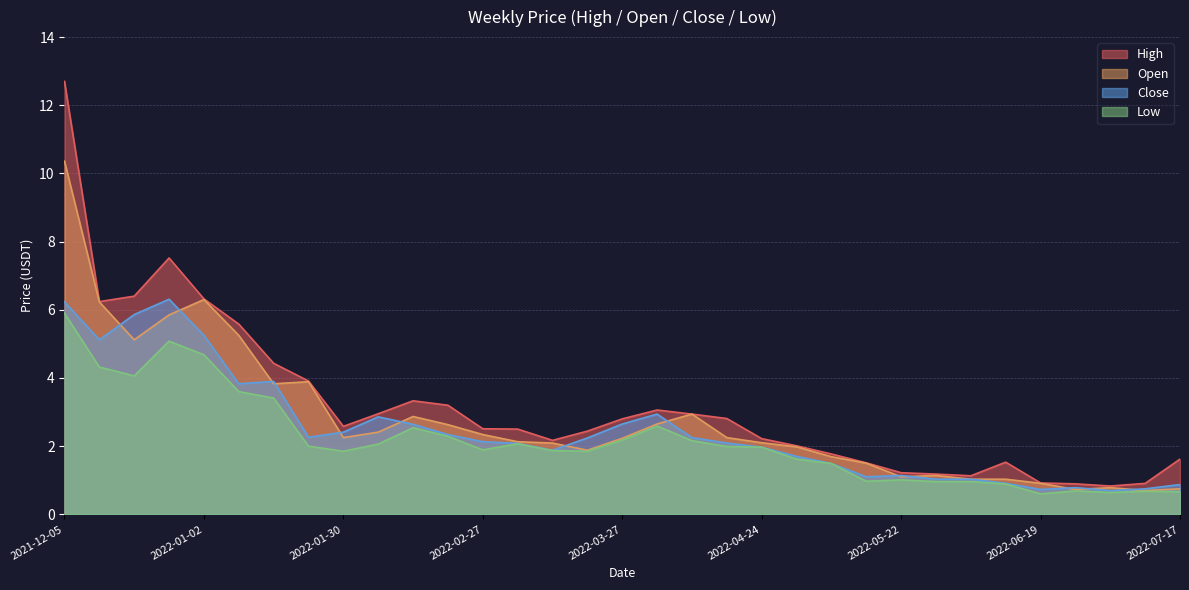

True or false: High and Close intersect in this chart.

False